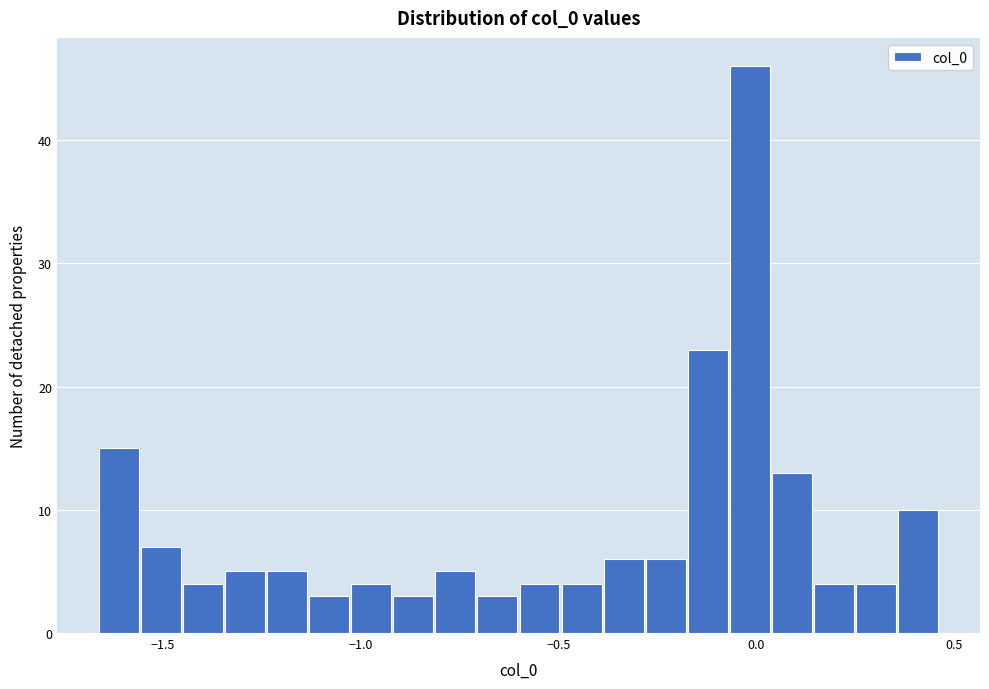

Read against the x-axis, roughly where is the centre of the tallest bar?

0.00